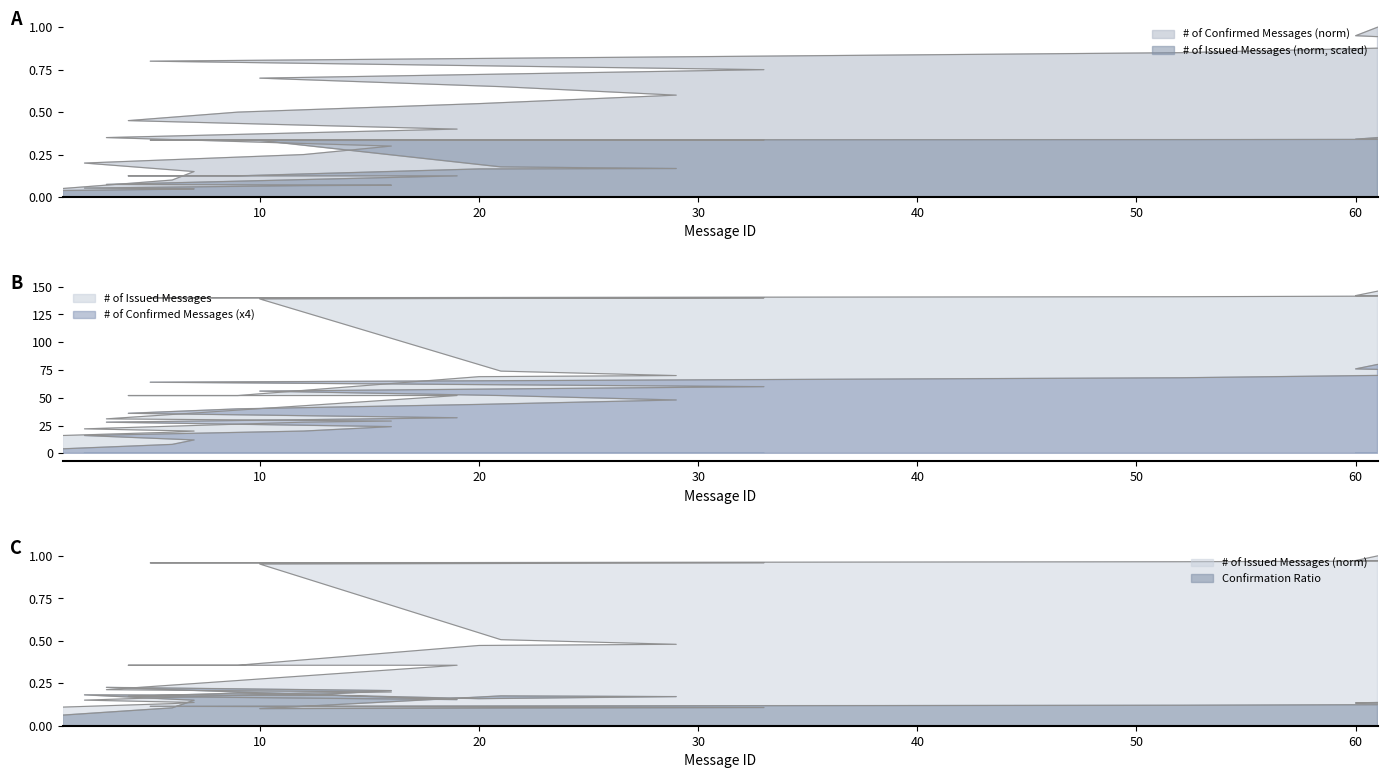

What is the sum of the # of Issued Messages values at 5 and 2?

1.1